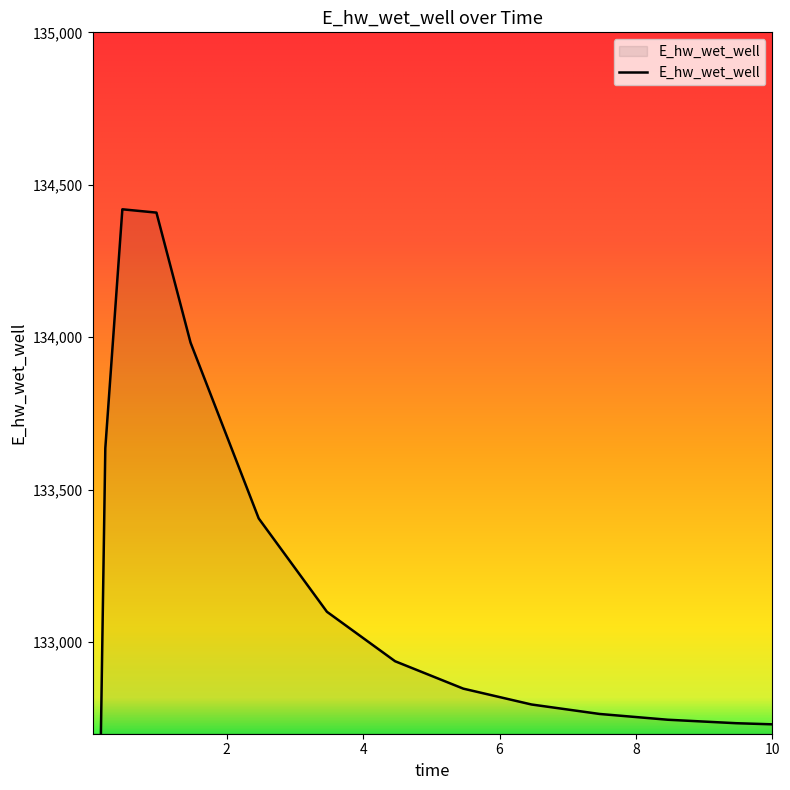

What is the difference between the second highest and minimum values?

5416.1